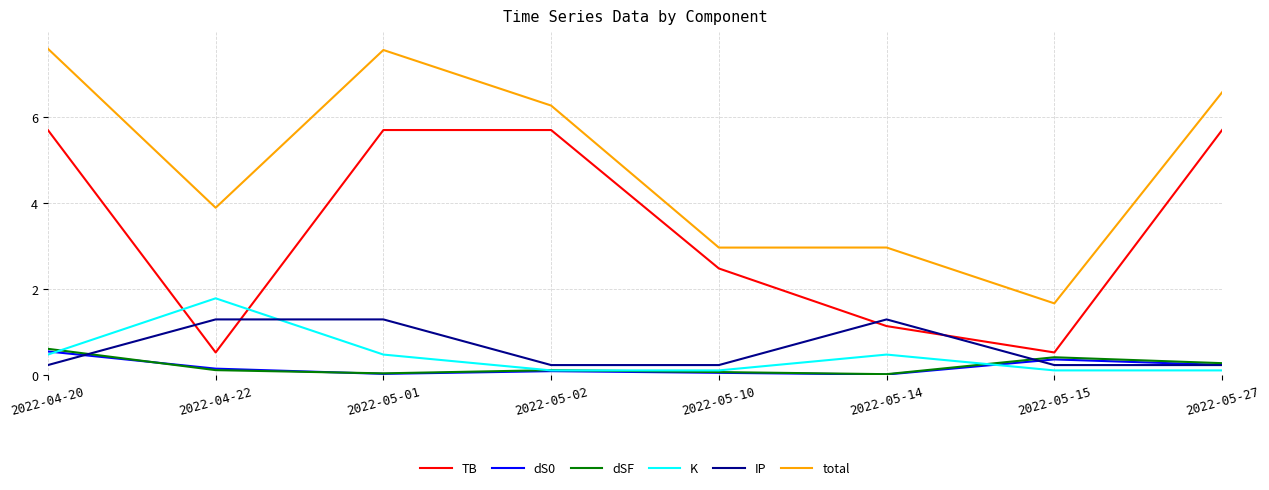

True or false: total has a value of 2.7 at 2022-05-15.

False